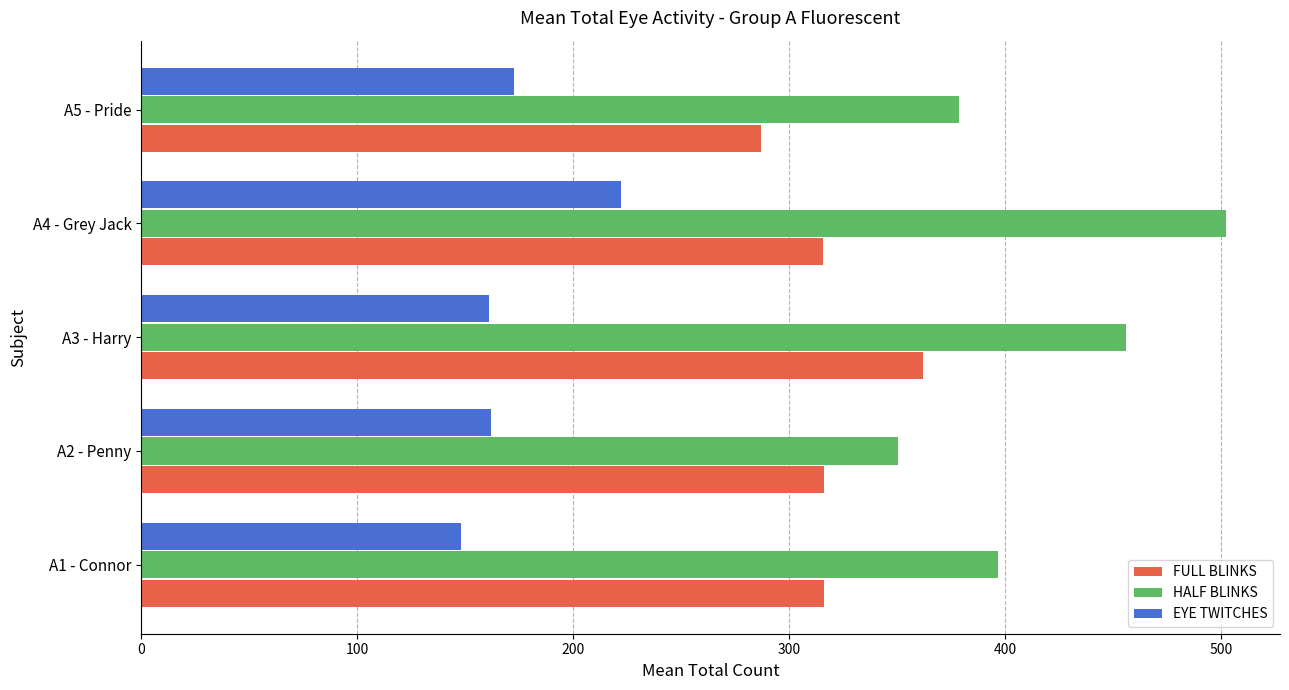

Rank the categories by HALF BLINKS value from highest to lowest.

A4 - Grey Jack, A3 - Harry, A1 - Connor, A5 - Pride, A2 - Penny